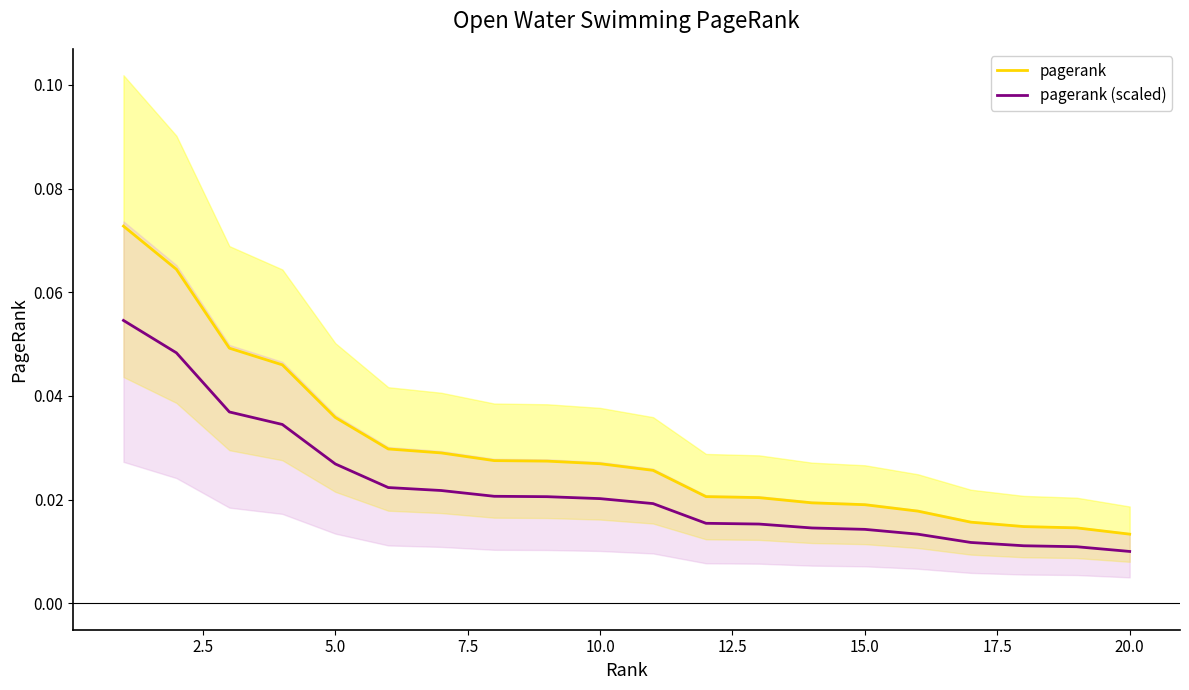

Which series has the largest range (max minus min)?

pagerank